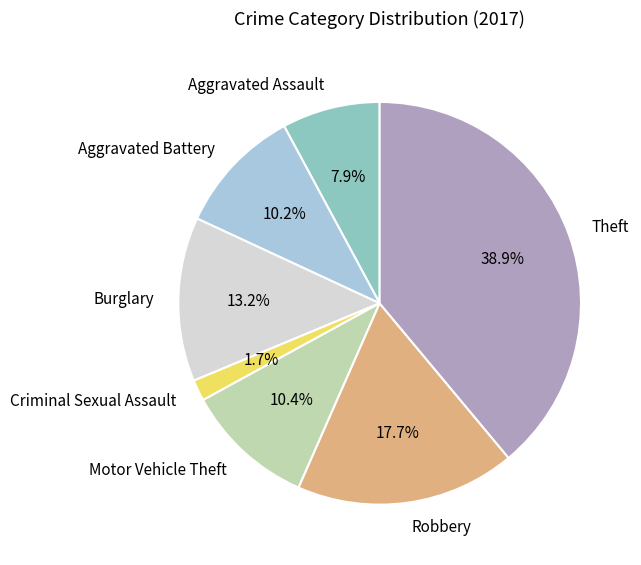

To the nearest percent, what is the difference between the Robbery and Criminal Sexual Assault slice percentages?

16%